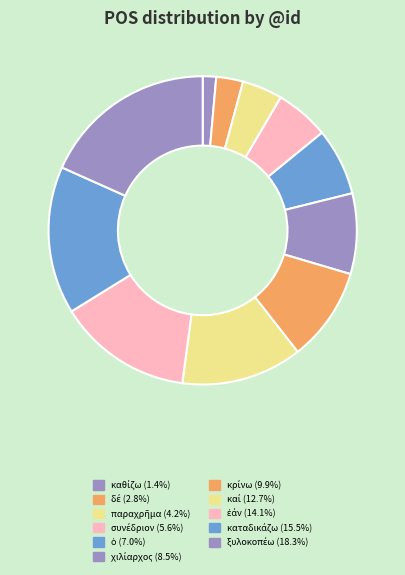

Is there a majority slice in this chart?

No